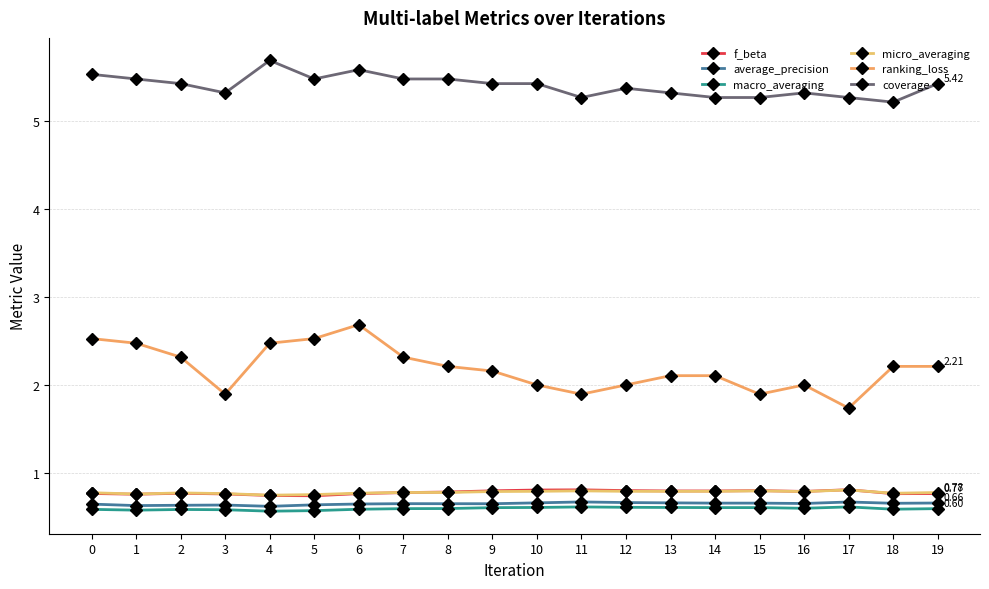

List the series in order of their peak value, lowest first.

macro_averaging, average_precision, micro_averaging, f_beta, ranking_loss, coverage